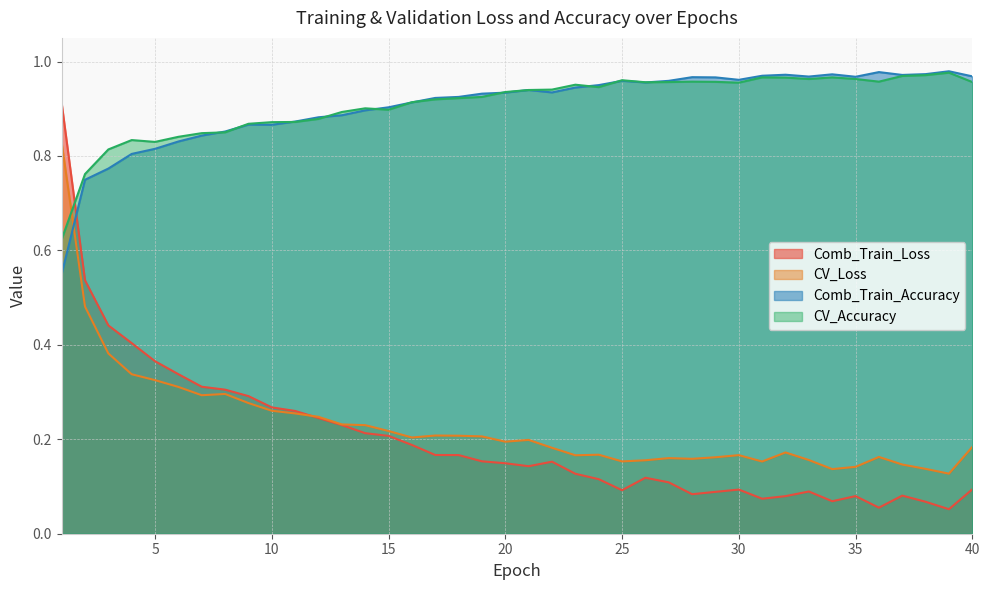

Reading left to right, extract all data points from this chart.

Comb_Train_Loss: 1=0.9	2=0.5	3=0.4	4=0.4	5=0.4	6=0.3	7=0.3	8=0.3	9=0.3	10=0.3	11=0.3	12=0.2	13=0.2	14=0.2	15=0.2	16=0.2	17=0.2	18=0.2	19=0.2	20=0.1	21=0.1	22=0.2	23=0.1	24=0.1	25=0.1	26=0.1	27=0.1	28=0.1	29=0.1	30=0.1	31=0.1	32=0.1	33=0.1	34=0.1	35=0.1	36=0.1	37=0.1	38=0.1	39=0.1	40=0.1
CV_Loss: 1=0.8	2=0.5	3=0.4	4=0.3	5=0.3	6=0.3	7=0.3	8=0.3	9=0.3	10=0.3	11=0.3	12=0.2	13=0.2	14=0.2	15=0.2	16=0.2	17=0.2	18=0.2	19=0.2	20=0.2	21=0.2	22=0.2	23=0.2	24=0.2	25=0.2	26=0.2	27=0.2	28=0.2	29=0.2	30=0.2	31=0.2	32=0.2	33=0.2	34=0.1	35=0.1	36=0.2	37=0.1	38=0.1	39=0.1	40=0.2
Comb_Train_Accuracy: 1=0.6	2=0.7	3=0.8	4=0.8	5=0.8	6=0.8	7=0.8	8=0.9	9=0.9	10=0.9	11=0.9	12=0.9	13=0.9	14=0.9	15=0.9	16=0.9	17=0.9	18=0.9	19=0.9	20=0.9	21=0.9	22=0.9	23=0.9	24=0.9	25=1.0	26=1.0	27=1.0	28=1.0	29=1.0	30=1.0	31=1.0	32=1.0	33=1.0	34=1.0	35=1.0	36=1.0	37=1.0	38=1.0	39=1.0	40=1.0
CV_Accuracy: 1=0.6	2=0.8	3=0.8	4=0.8	5=0.8	6=0.8	7=0.8	8=0.8	9=0.9	10=0.9	11=0.9	12=0.9	13=0.9	14=0.9	15=0.9	16=0.9	17=0.9	18=0.9	19=0.9	20=0.9	21=0.9	22=0.9	23=1.0	24=0.9	25=1.0	26=1.0	27=1.0	28=1.0	29=1.0	30=1.0	31=1.0	32=1.0	33=1.0	34=1.0	35=1.0	36=1.0	37=1.0	38=1.0	39=1.0	40=1.0